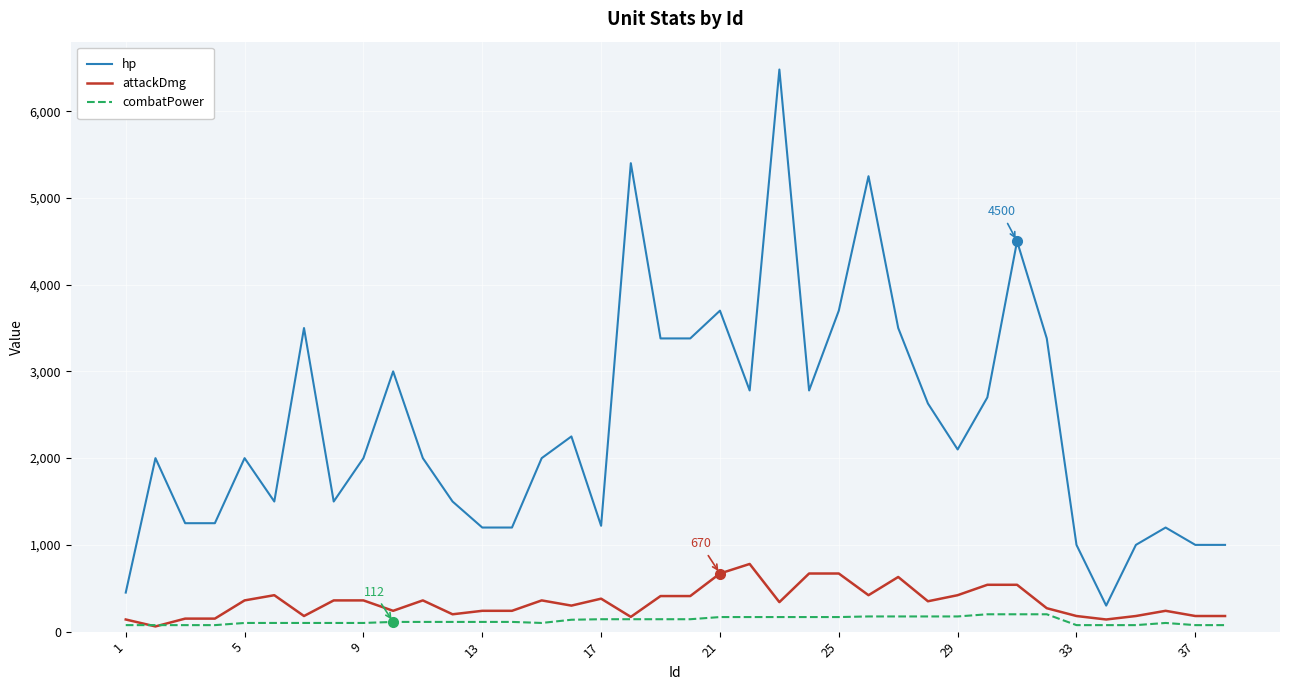

What is the highest value of the hp series?

6480